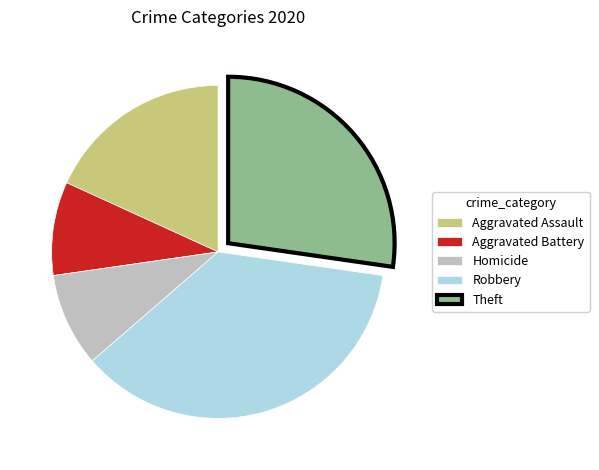

The Aggravated Assault slice represents 31% of the pie. True or false?

False